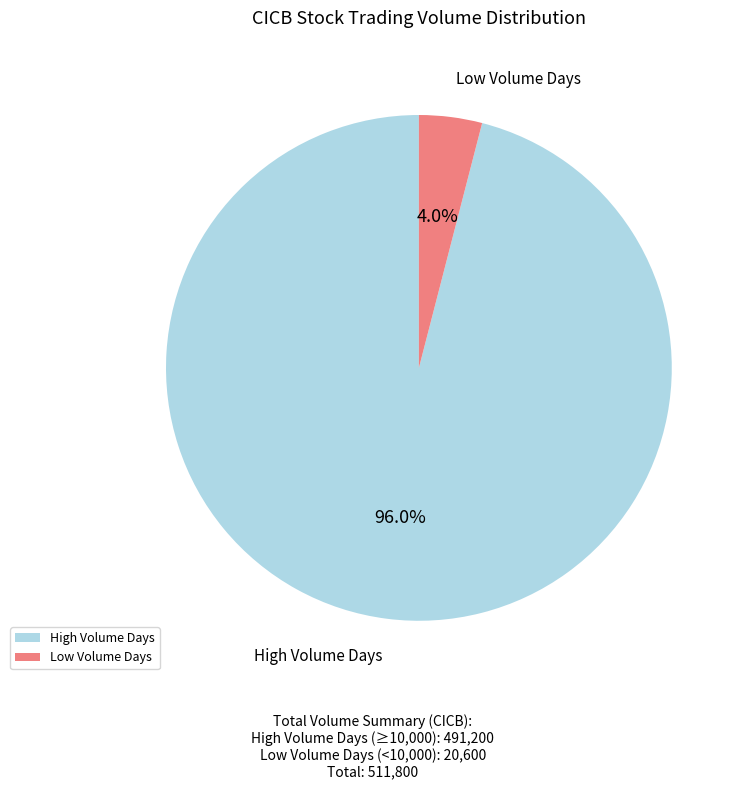

Is the sum of High Volume Days and Low Volume Days greater than half?

Yes